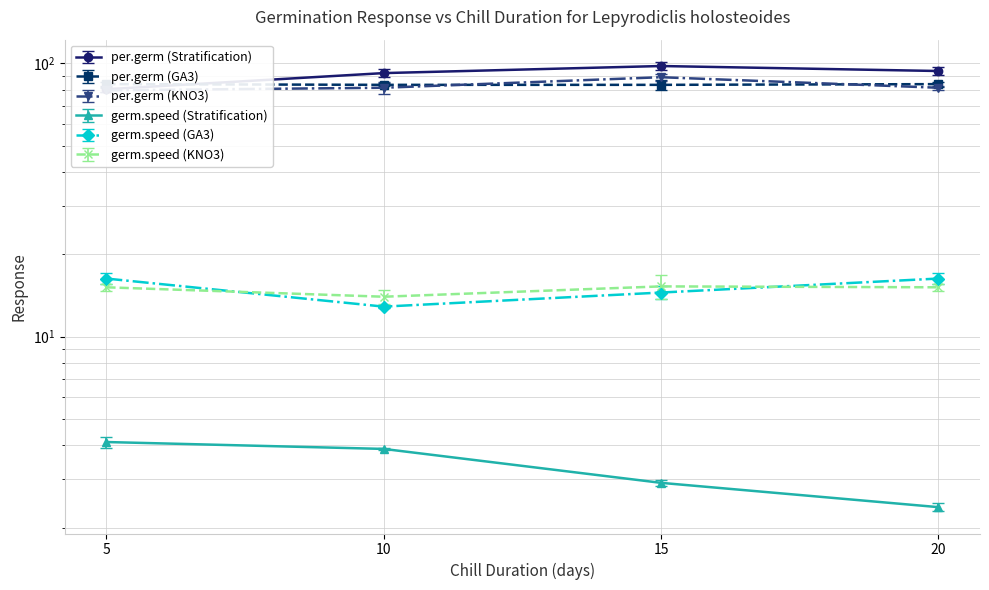

What is the difference between the per.germ (KNO3) values at 20 and 15?

7.6